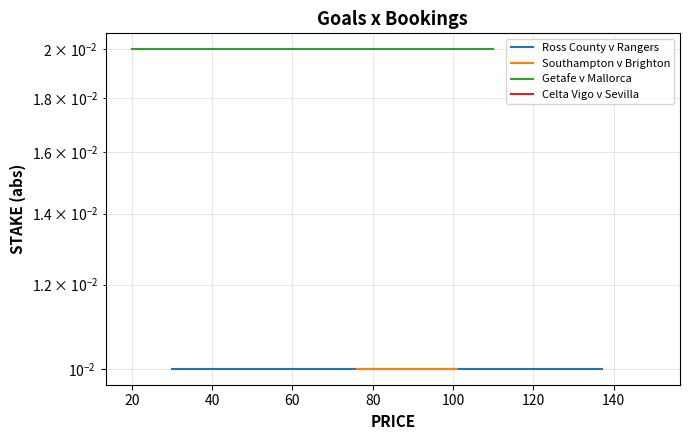

True or false: Southampton v Brighton has a value of 0.0 at 0.

False